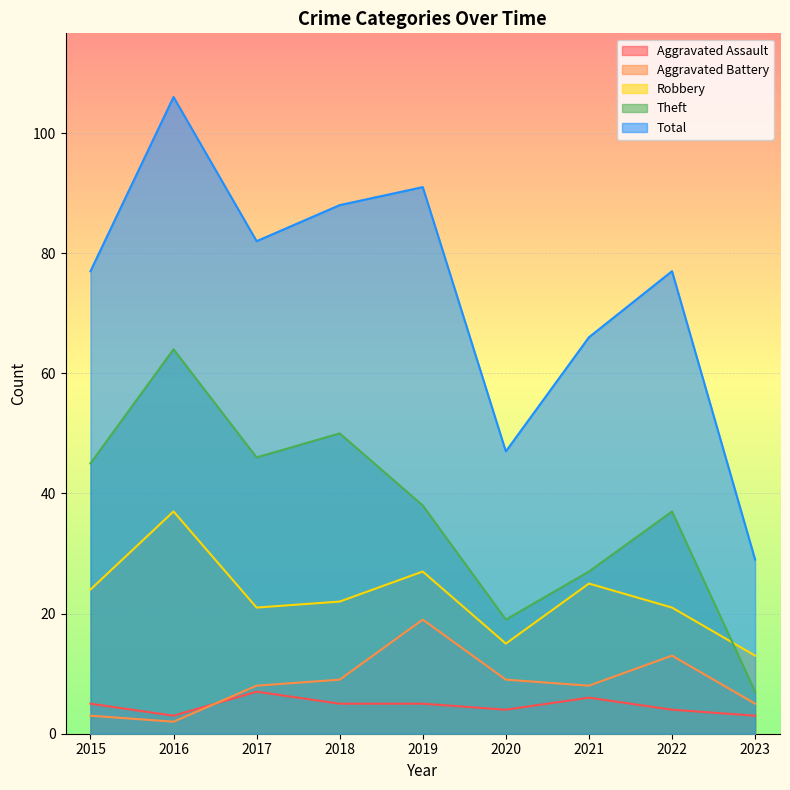

In Theft, how many points are lower than both neighbors (excluding endpoints)?

2